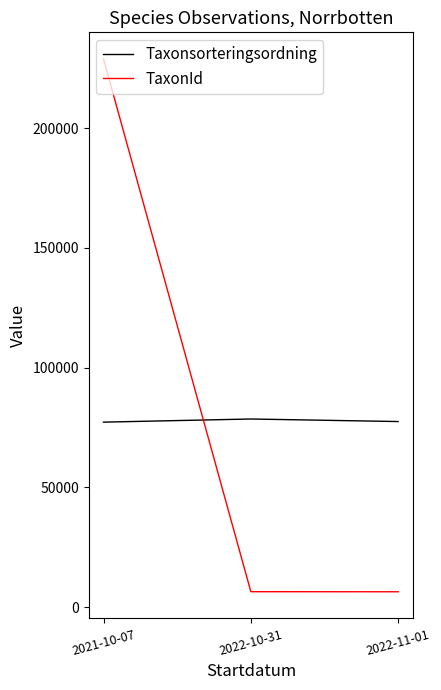

The value of Taxonsorteringsordning at 2022-11-01 is 121434. True or false?

False